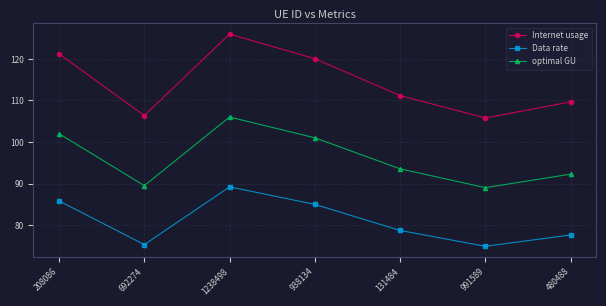

What is the difference between the maximum and minimum values in the optimal GU series?

17.0